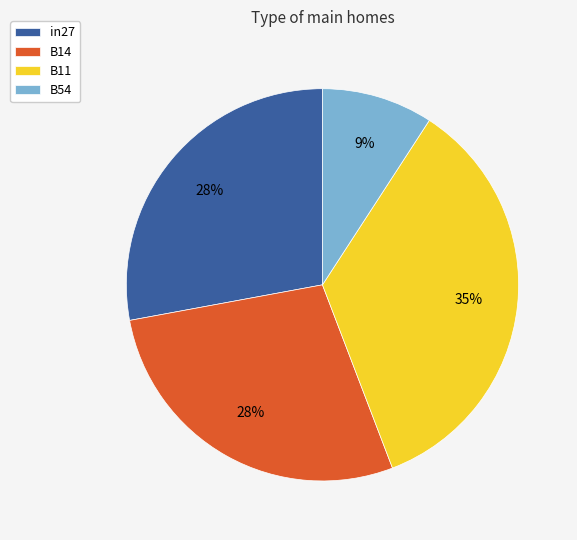

Is there any slice that represents more than half of the pie?

No